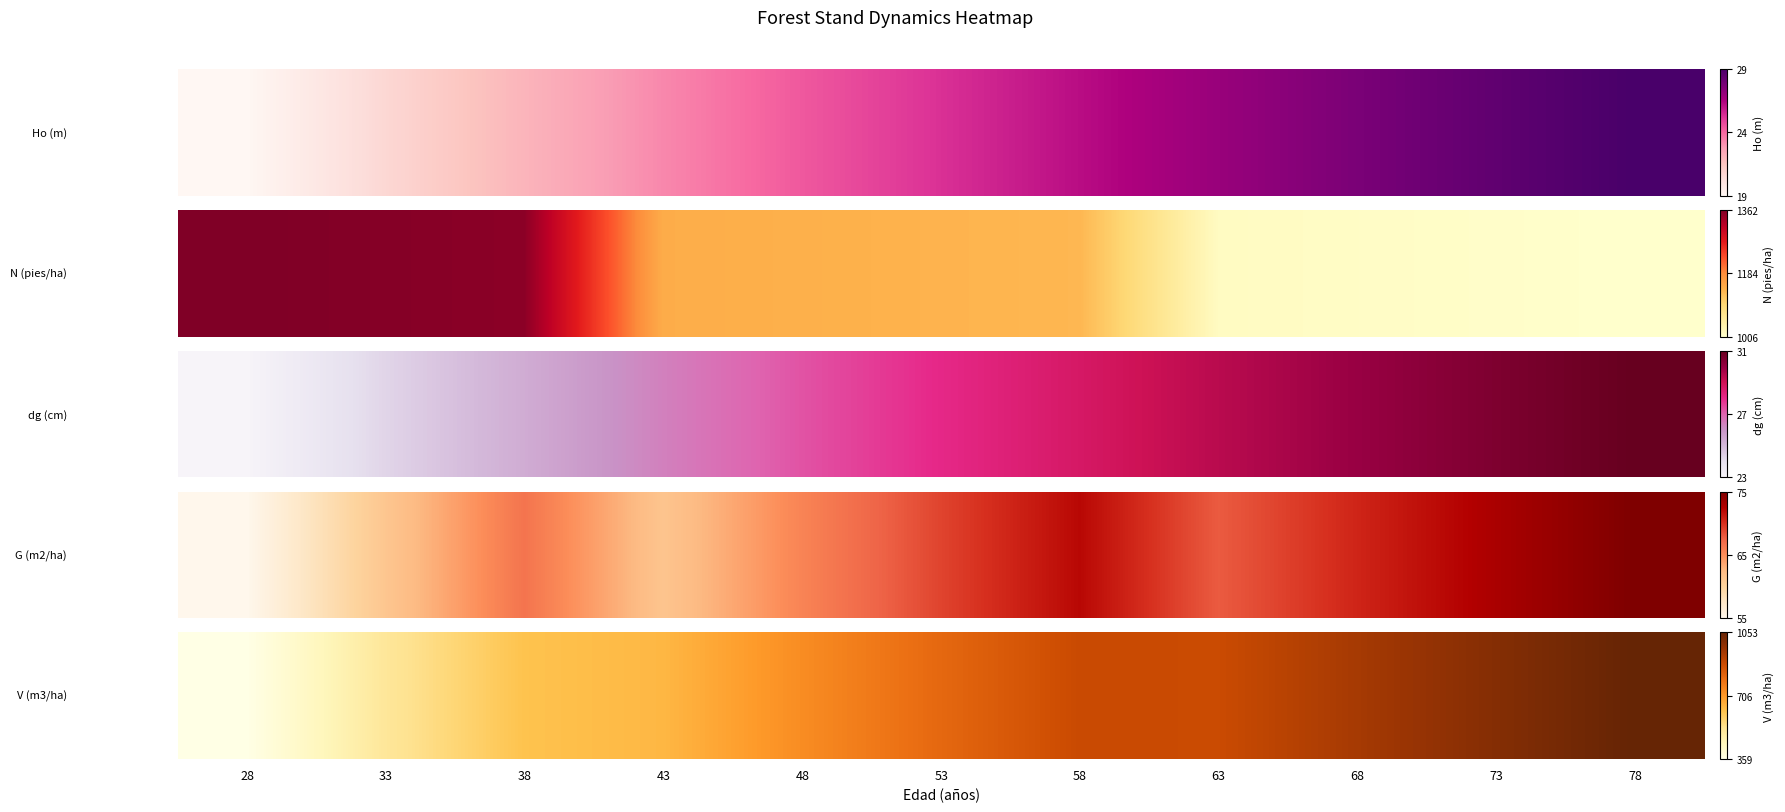

At which label is the value closest to 0?

28